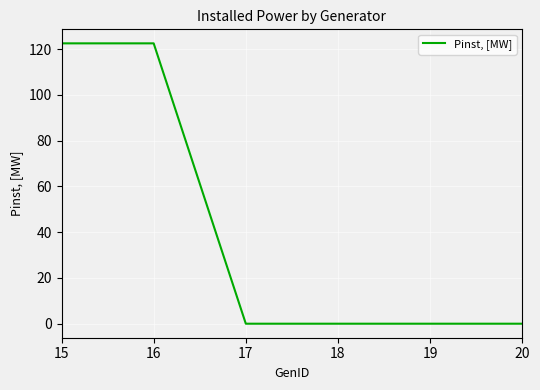

Count the number of categories in the chart.

6